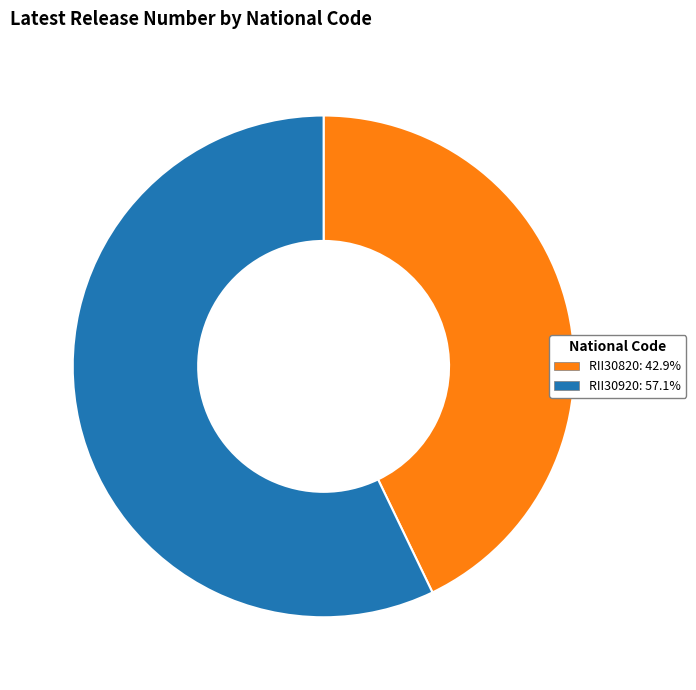

Is the sum of RII30820 and RII30920 greater than half?

Yes